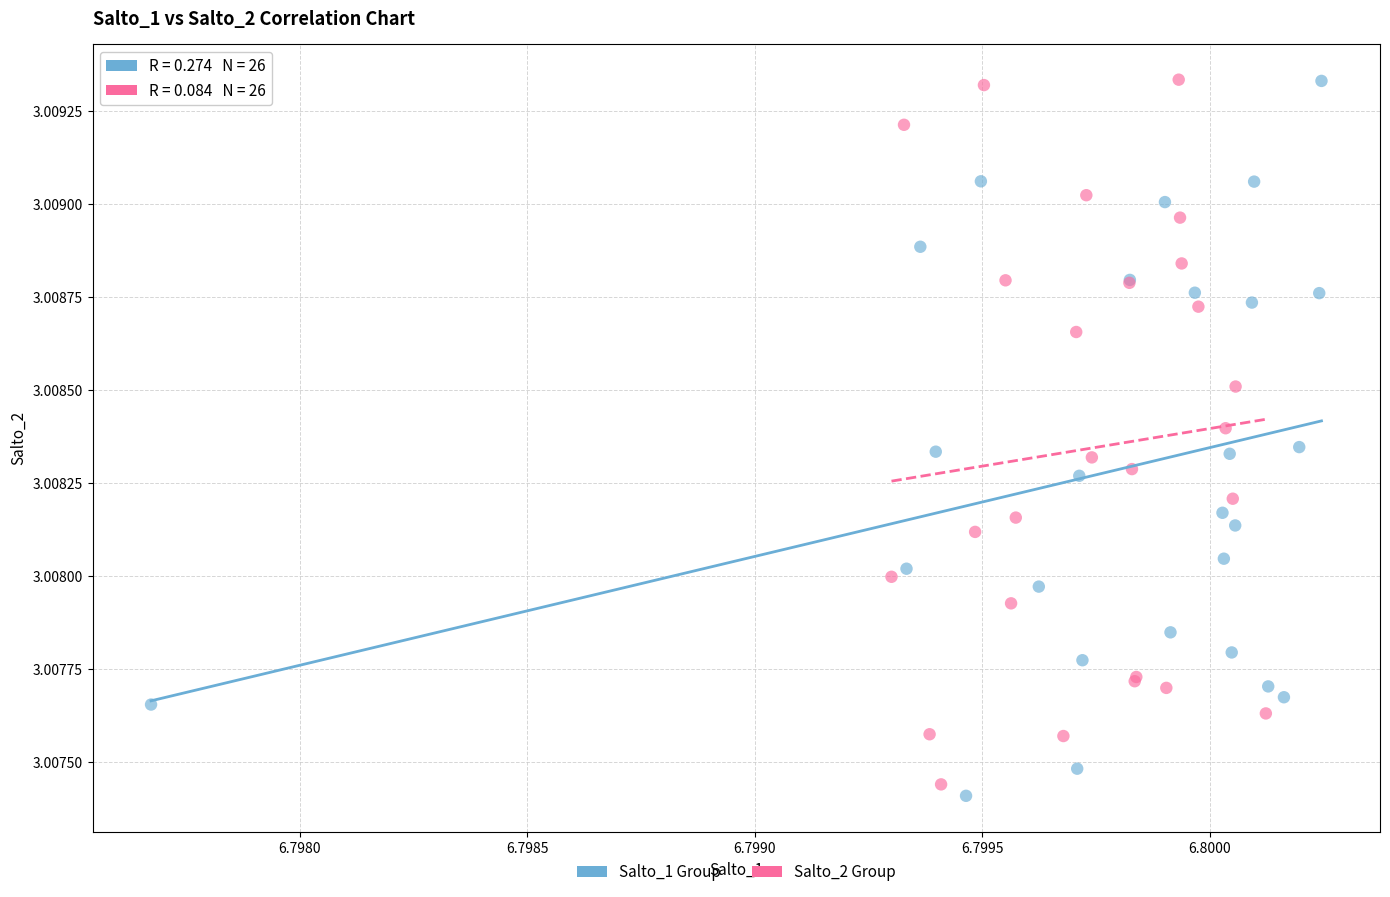

Which series contains the lowest Y value?

Salto_1 Group